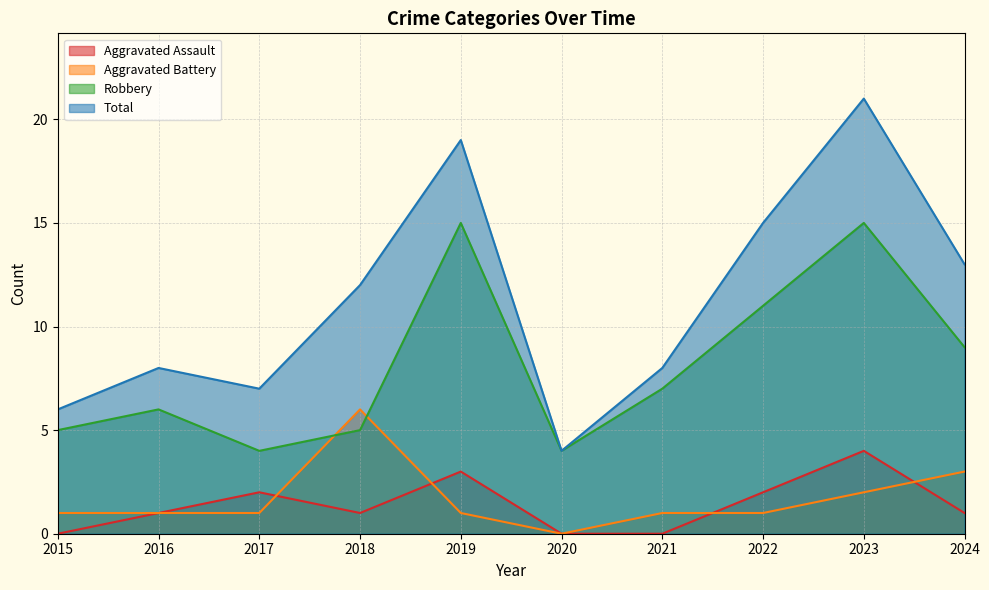

What is the highest value of the Aggravated Battery series?

6